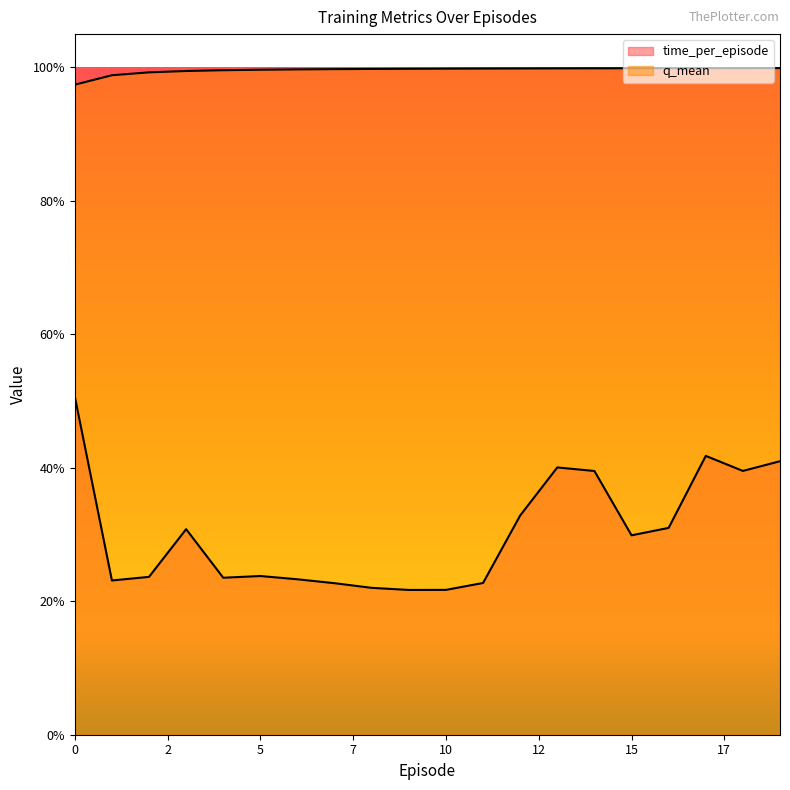

True or false: q_mean and time_per_episode intersect in this chart.

False